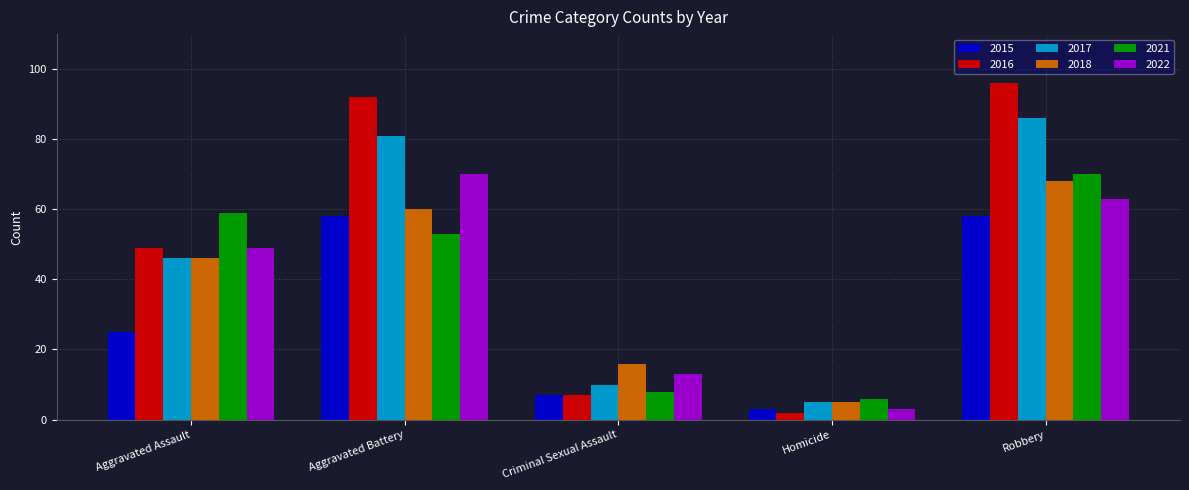

How many distinct data groups are displayed?

6